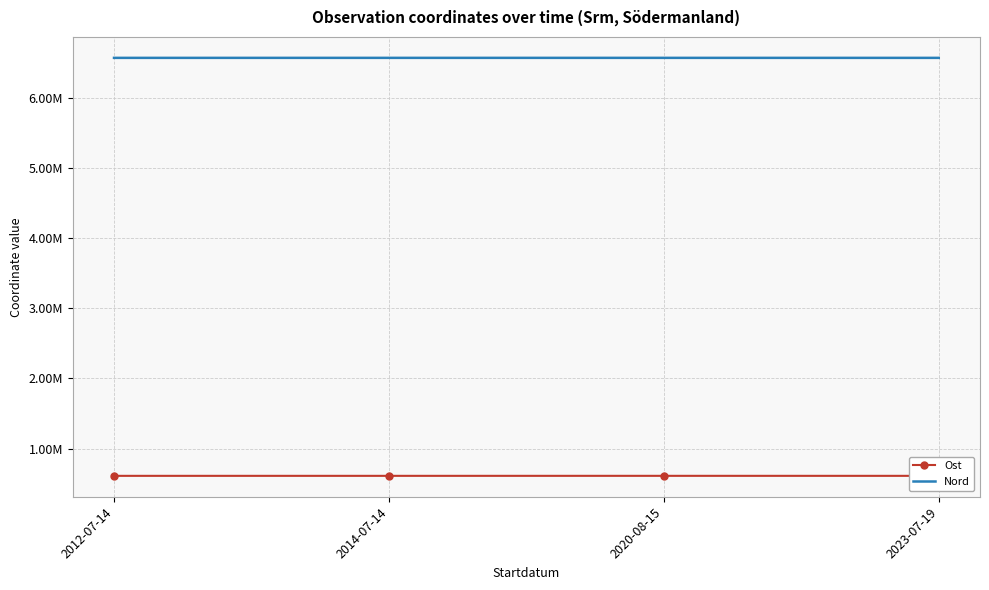

What position from the right is 2012-07-14?

4